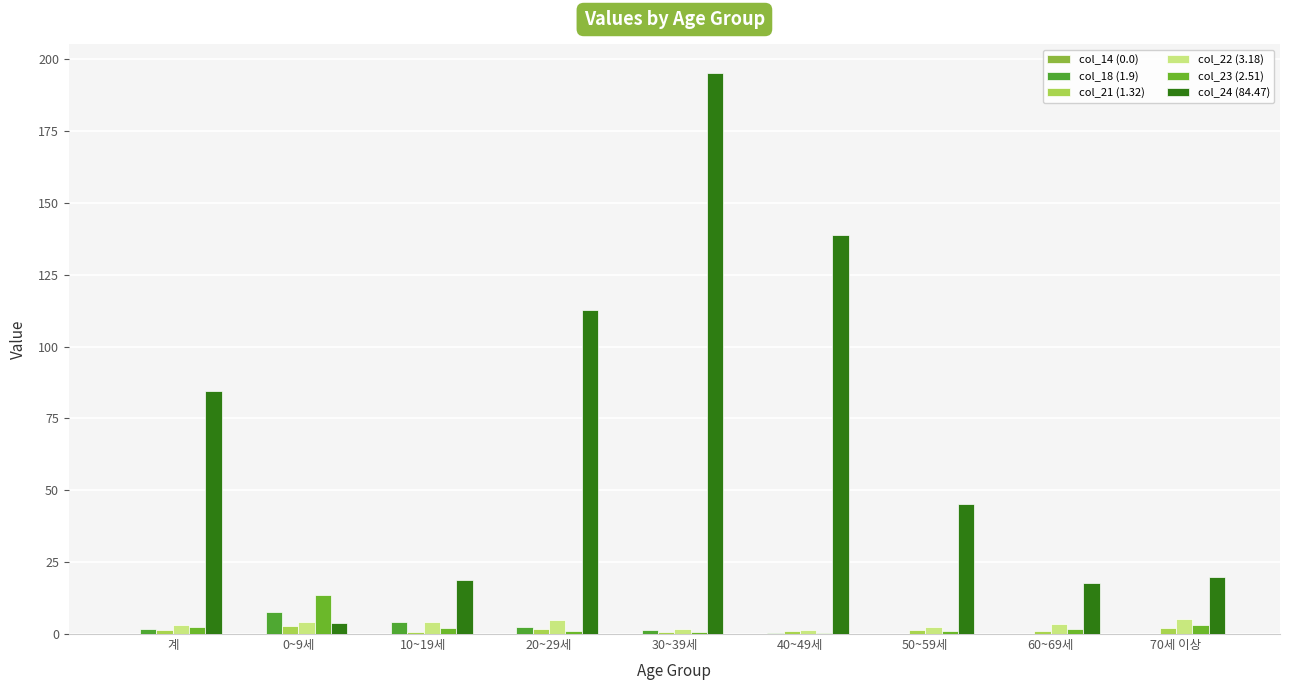

At which category is the sum across all series the highest?

30~39세